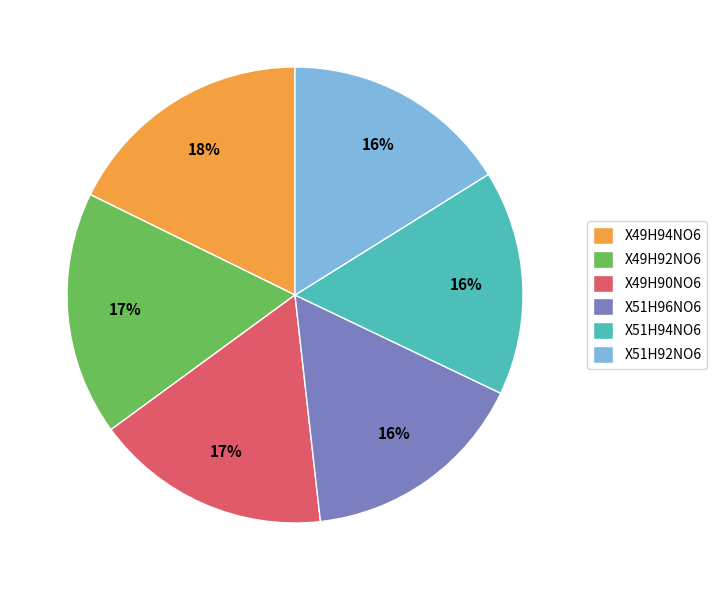

How many slices are in this pie chart?

6